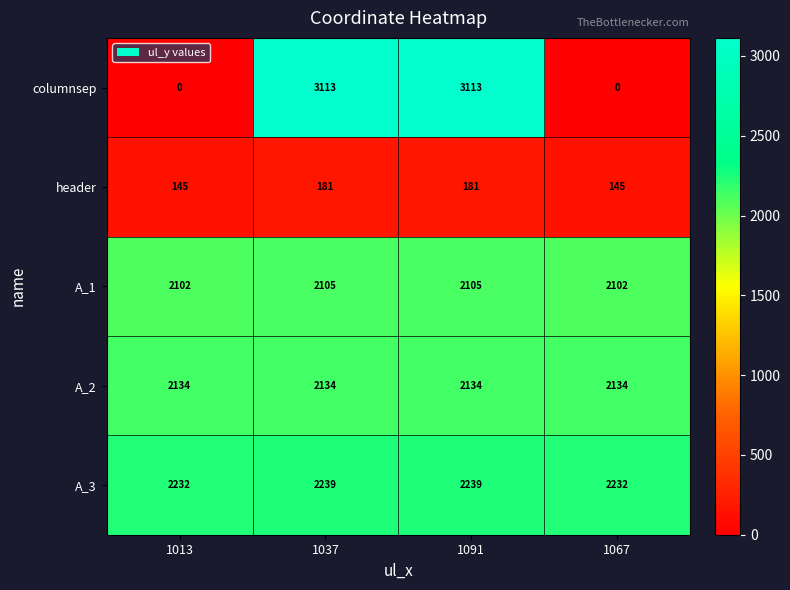

What is the average value of the A_1 series?

2104